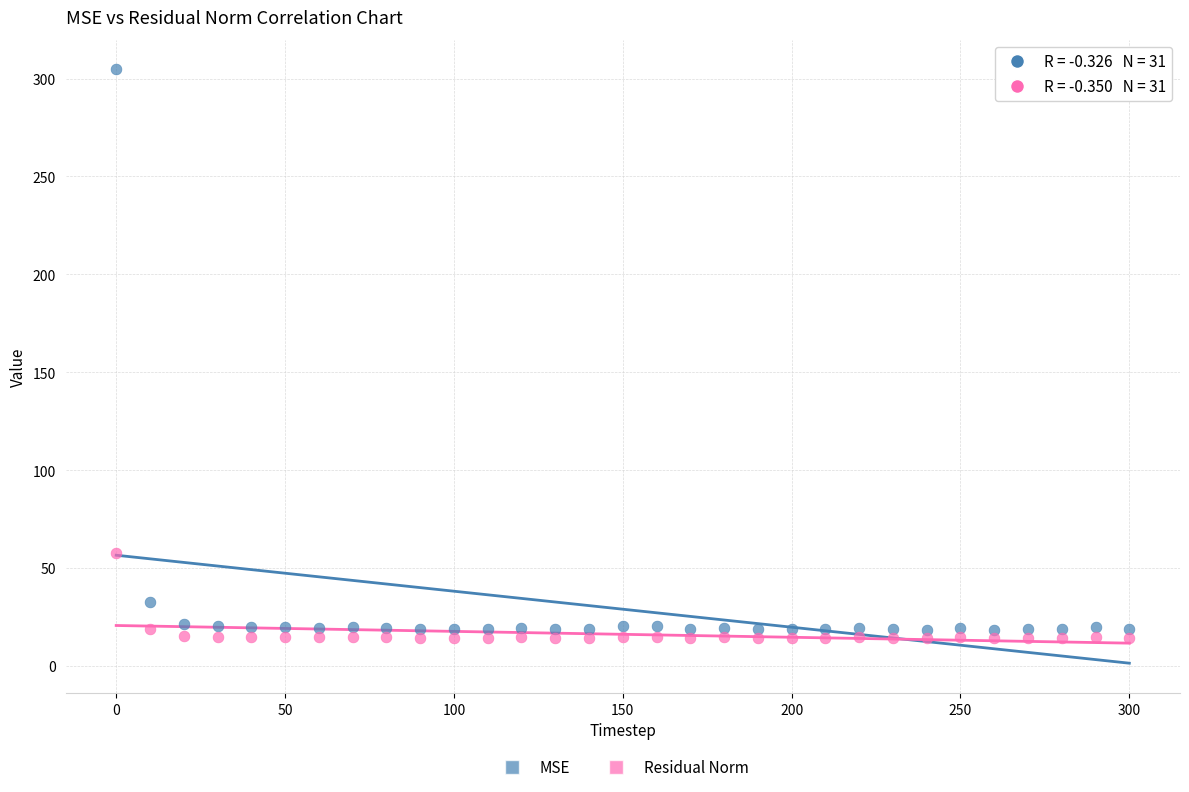

Across all data points, what is the range of Y values (max minus min)?

290.4